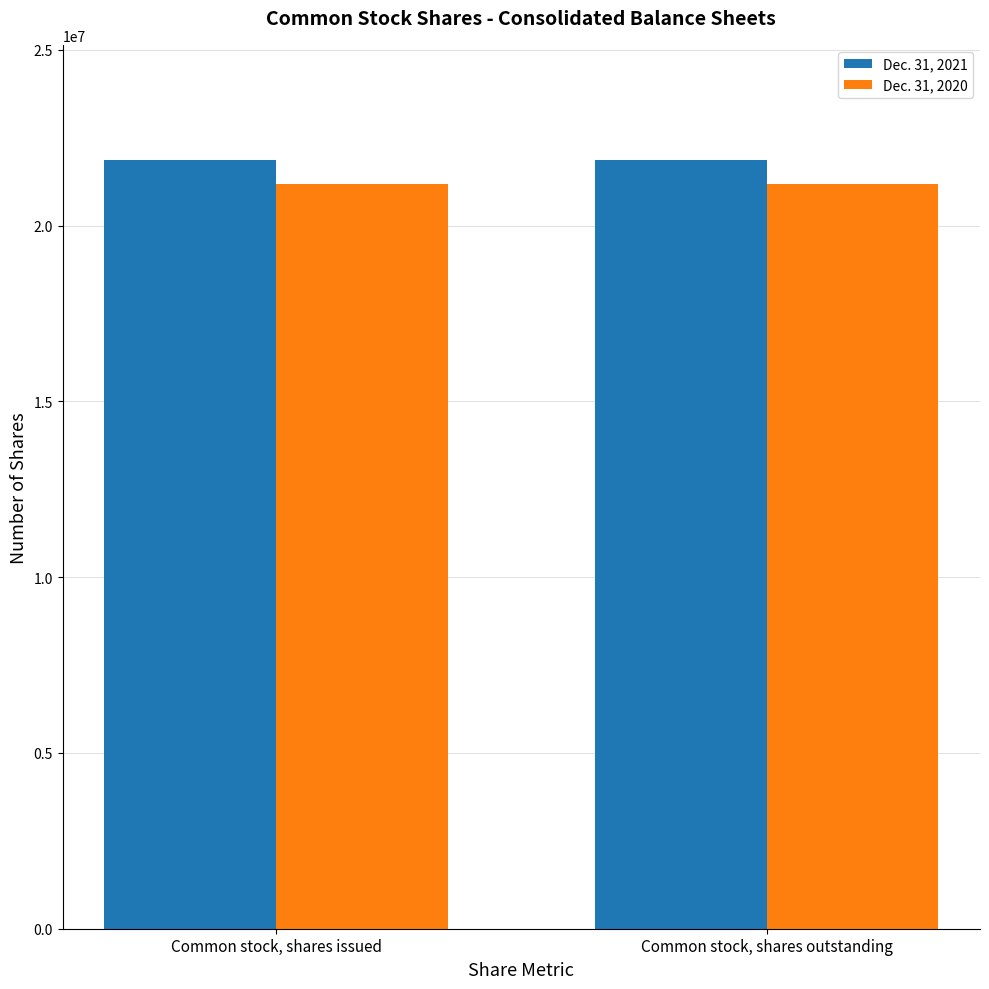

What is the greatest value displayed?

21859413